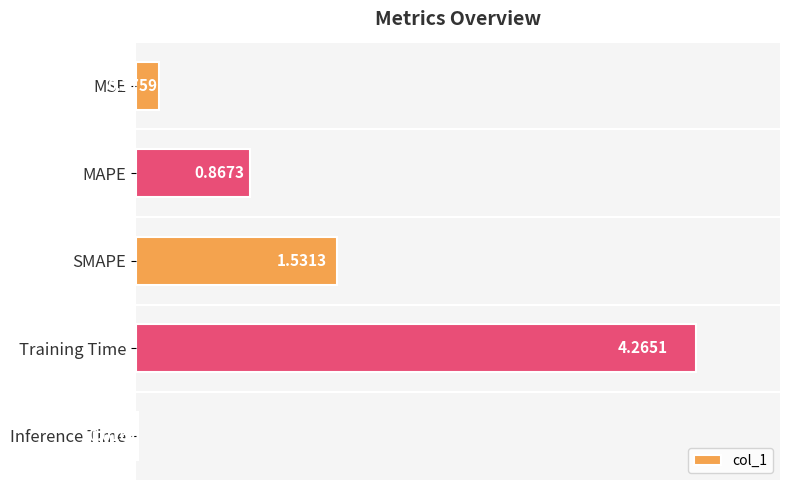

What is the sum of the values at Training Time and MAPE?

5.1